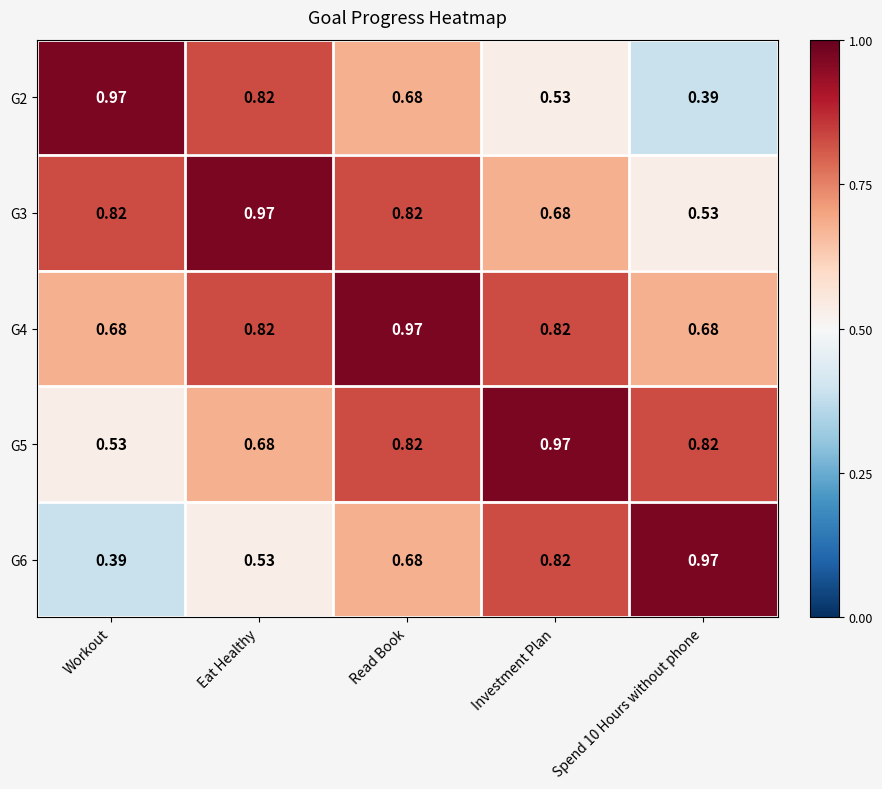

Is the value of G2 at Eat Healthy greater than the value of G5 at Eat Healthy?

Yes